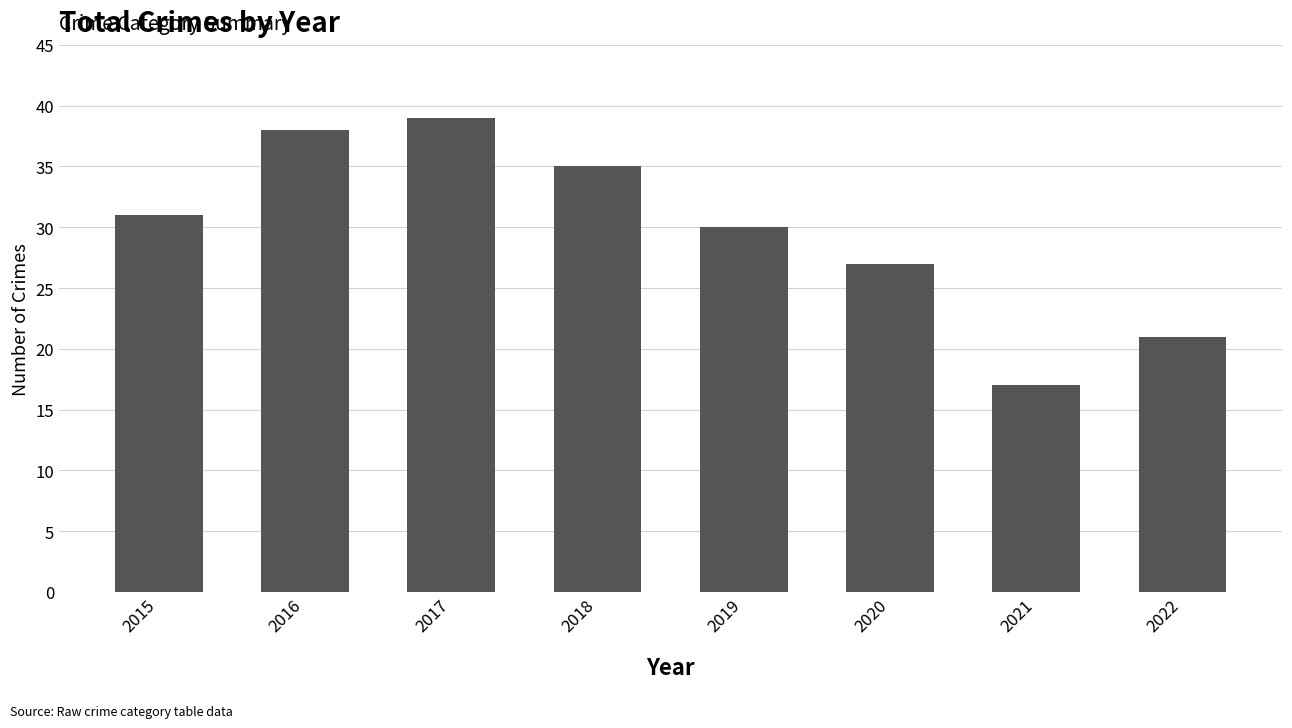

What is the value of the 4th bar from the left?

35